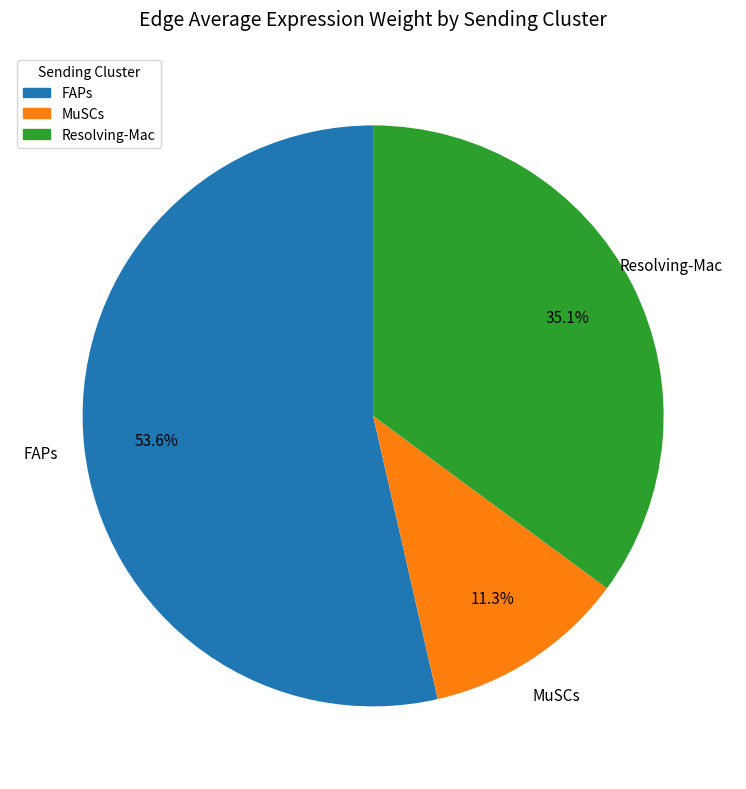

To the nearest percent, what is the difference between the largest and smallest slice percentages?

42%